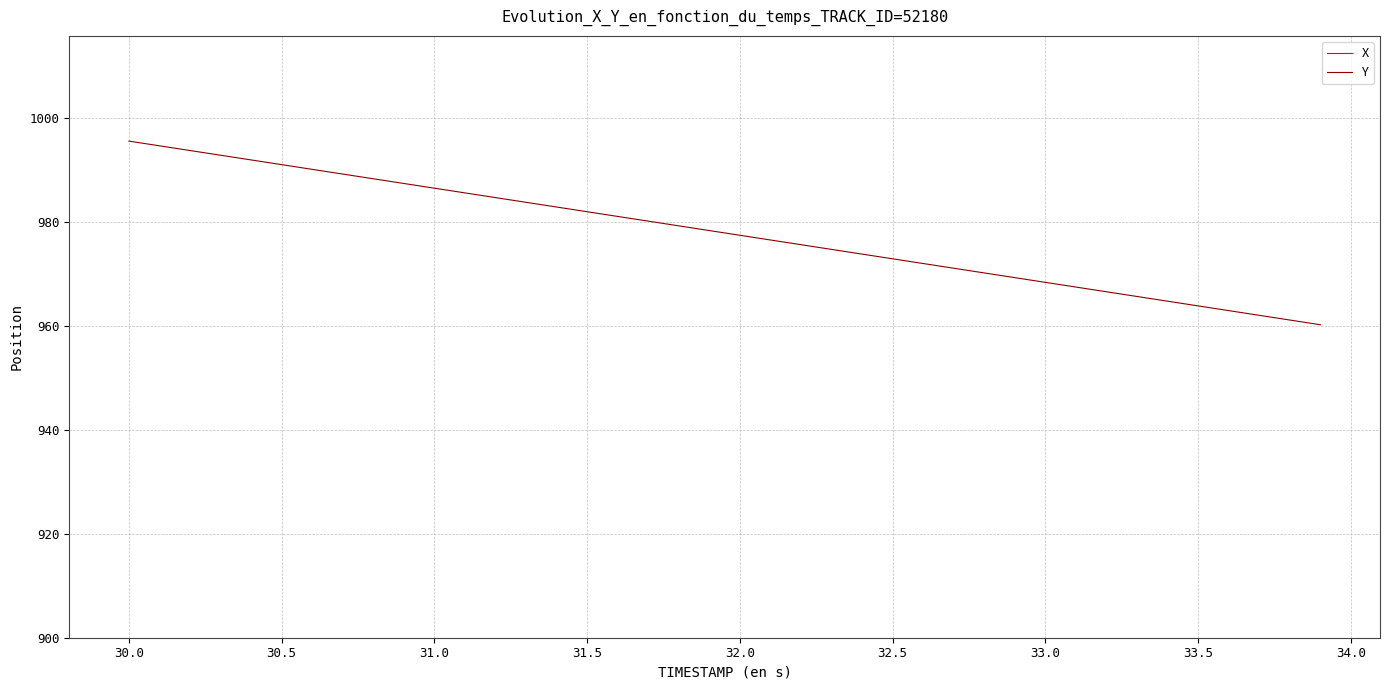

Reading right to left, what are all the values shown in this chart?

X: 591.8	591.7	591.7	591.7	591.6	591.6	591.6	591.6	591.5	591.5	591.5	591.4	591.4	591.4	591.3	591.3	591.3	591.3	591.2	591.2	591.2	591.1	591.1	591.1	591.0	591.0	591.0	591.0	590.9	590.9	590.9	590.8	590.8	590.8	590.7	590.7	590.7	590.6	590.6	590.6
Y: 960.2	961.2	962.1	963.0	963.9	964.8	965.7	966.6	967.5	968.4	969.3	970.2	971.1	972.0	972.9	973.8	974.8	975.7	976.6	977.5	978.4	979.3	980.2	981.1	982.0	982.9	983.8	984.7	985.6	986.5	987.4	988.3	989.3	990.2	991.1	992.0	992.9	993.8	994.7	995.6